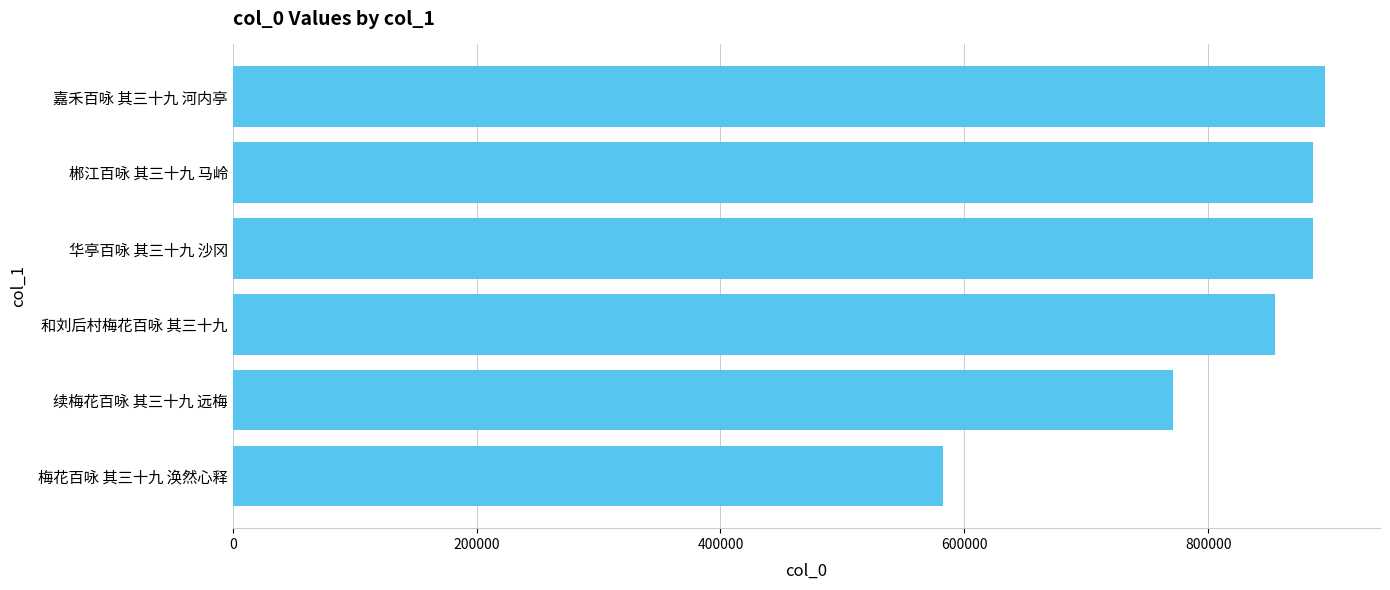

Does the chart contain stacked bars?

No